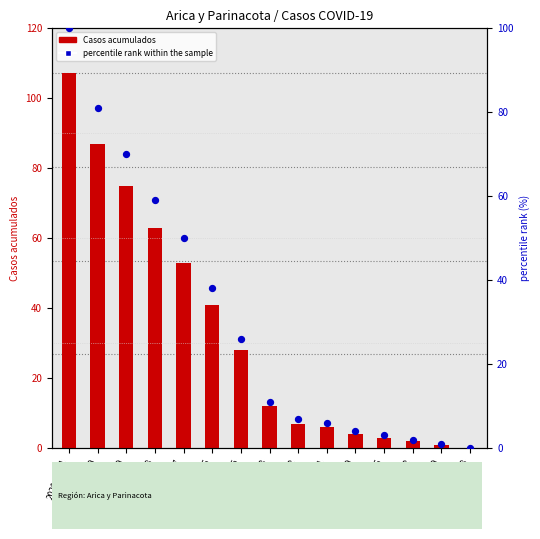

Which series reaches the minimum Y coordinate?

Casos acumulados